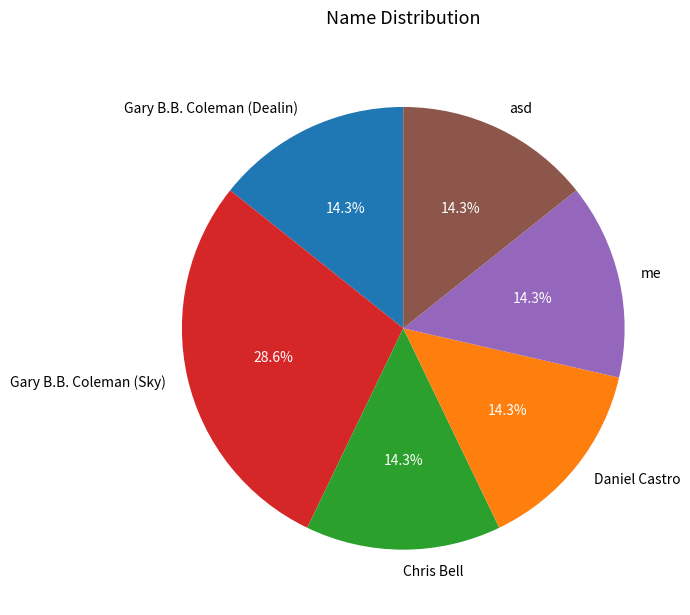

Is there any slice that represents more than half of the pie?

No